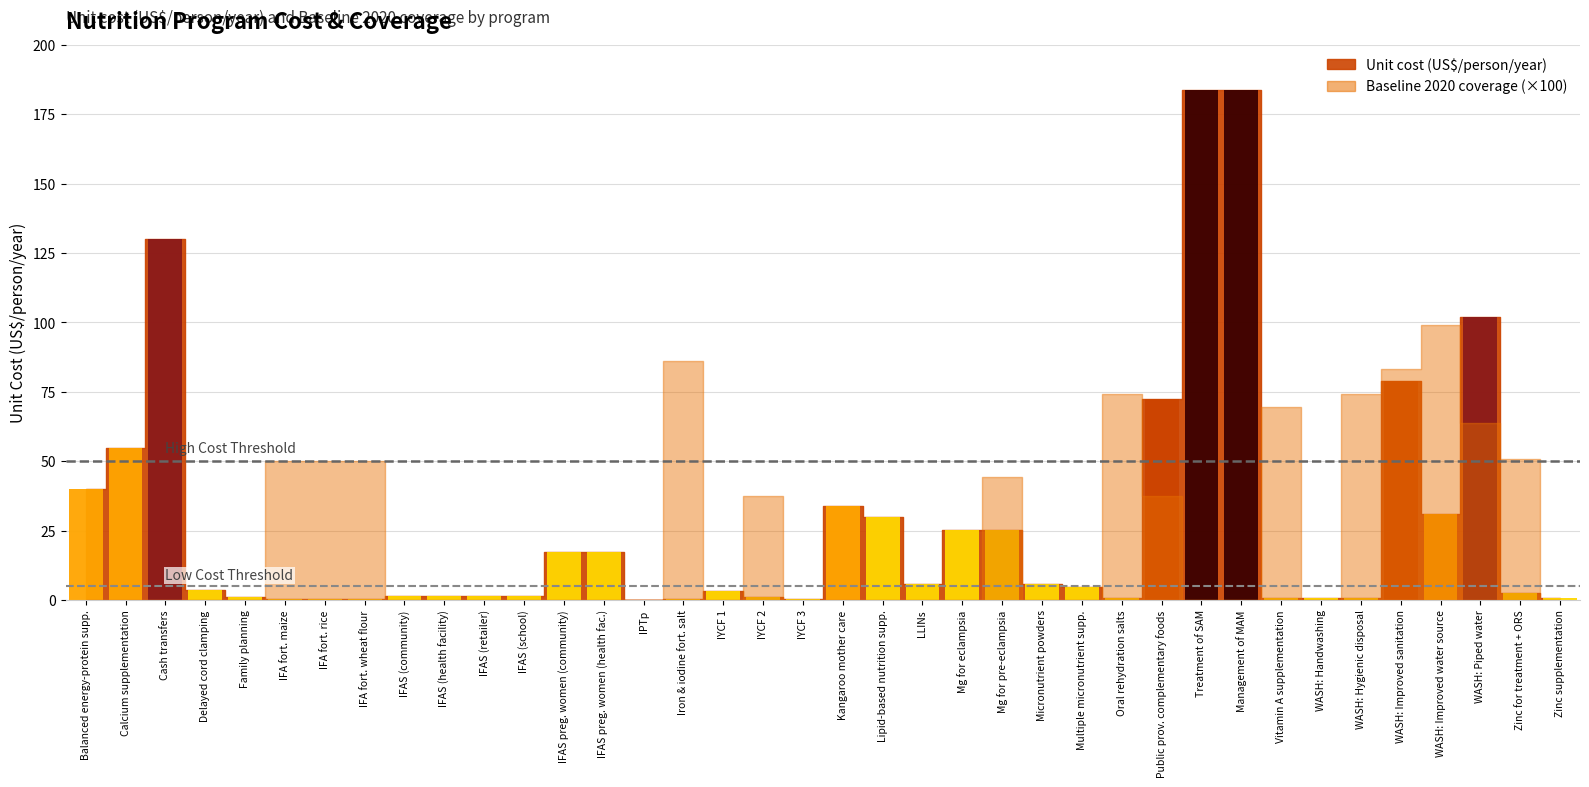

What is the sum of the baseline values at 5 and 6?

1.0